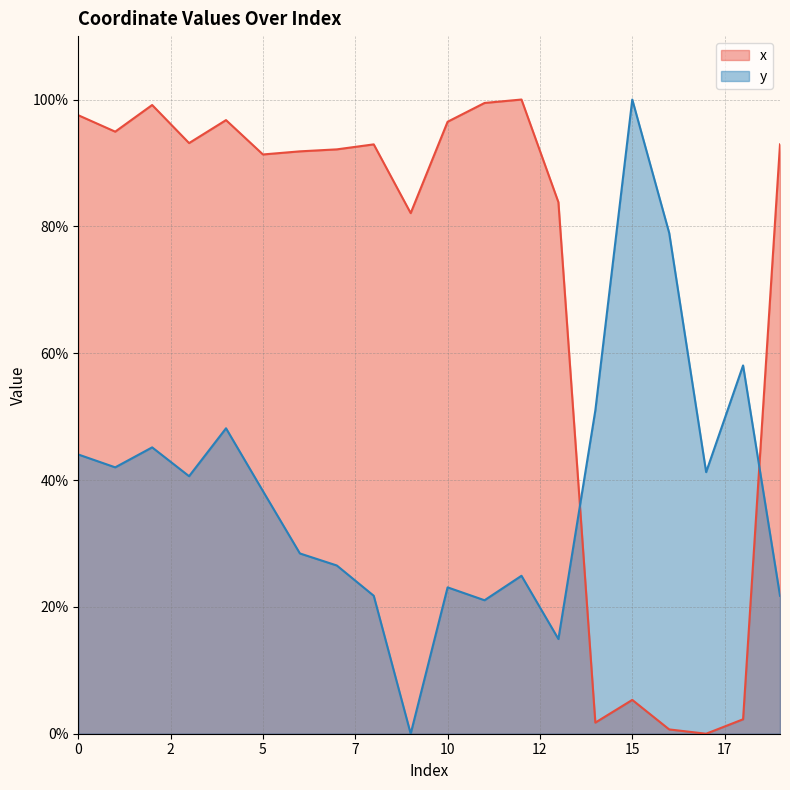

How many lines are shown in the chart?

2